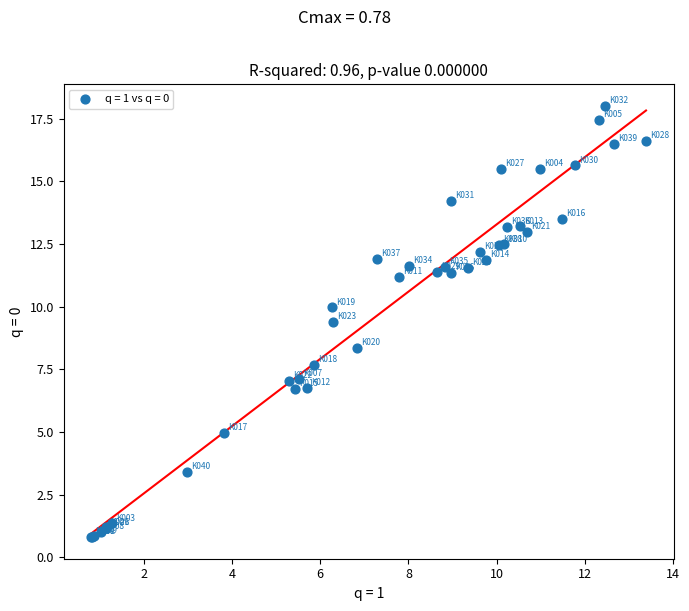

What Y value in the scatter plot is closest to 9?

9.4